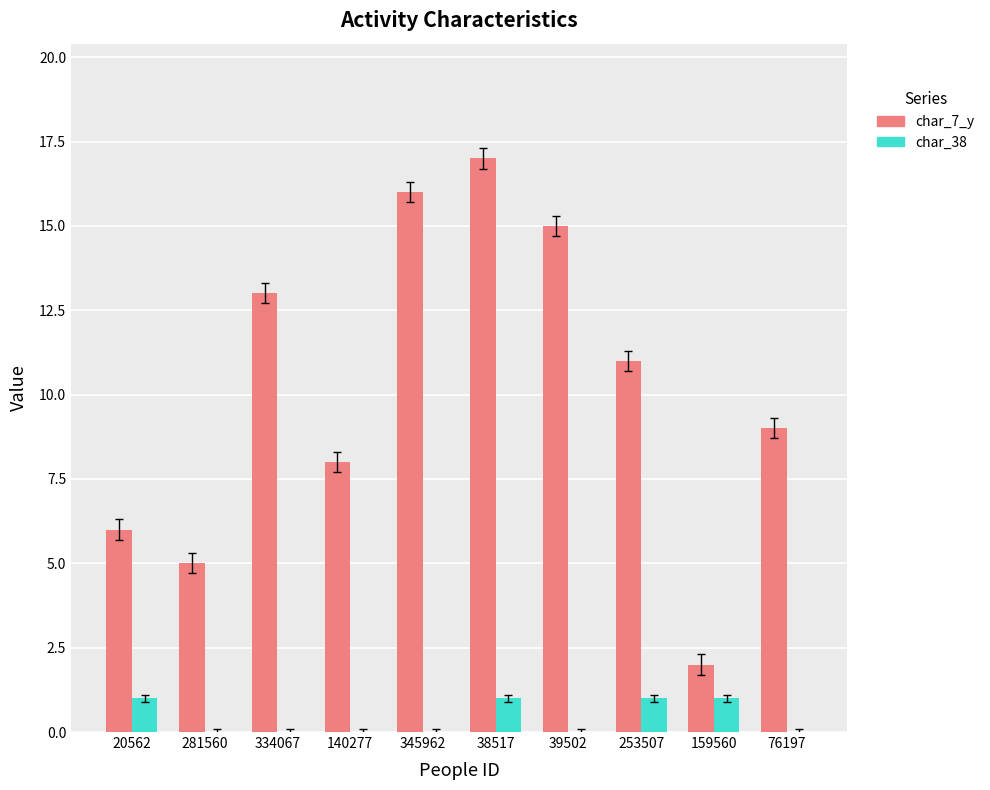

What is the sum of all char_38 values?

4